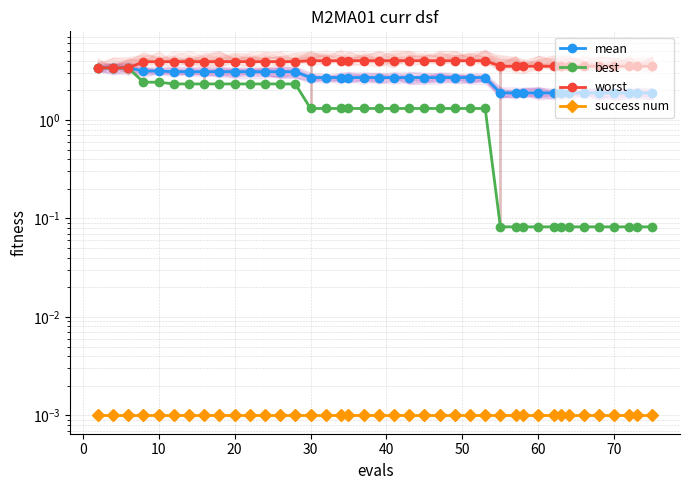

The success num series shows 0.0 at 20. True or false?

False